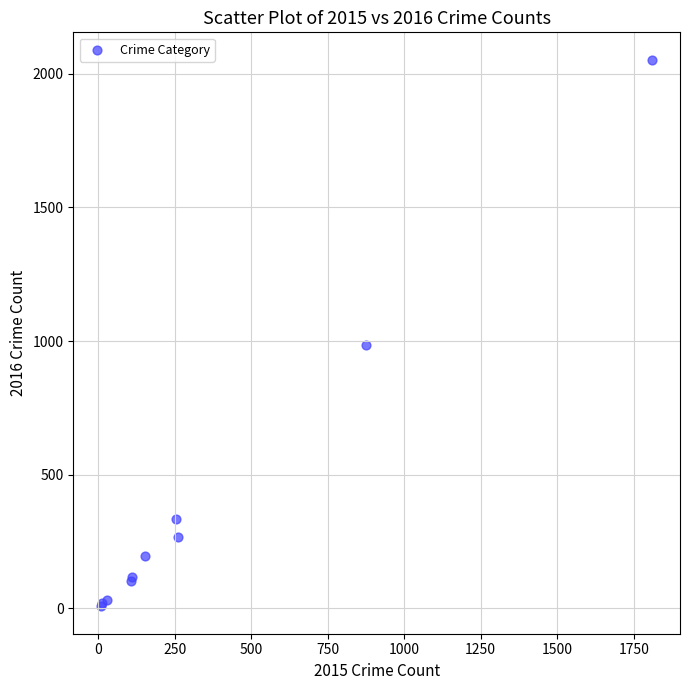

What Y value in the scatter plot is closest to 1030?

984